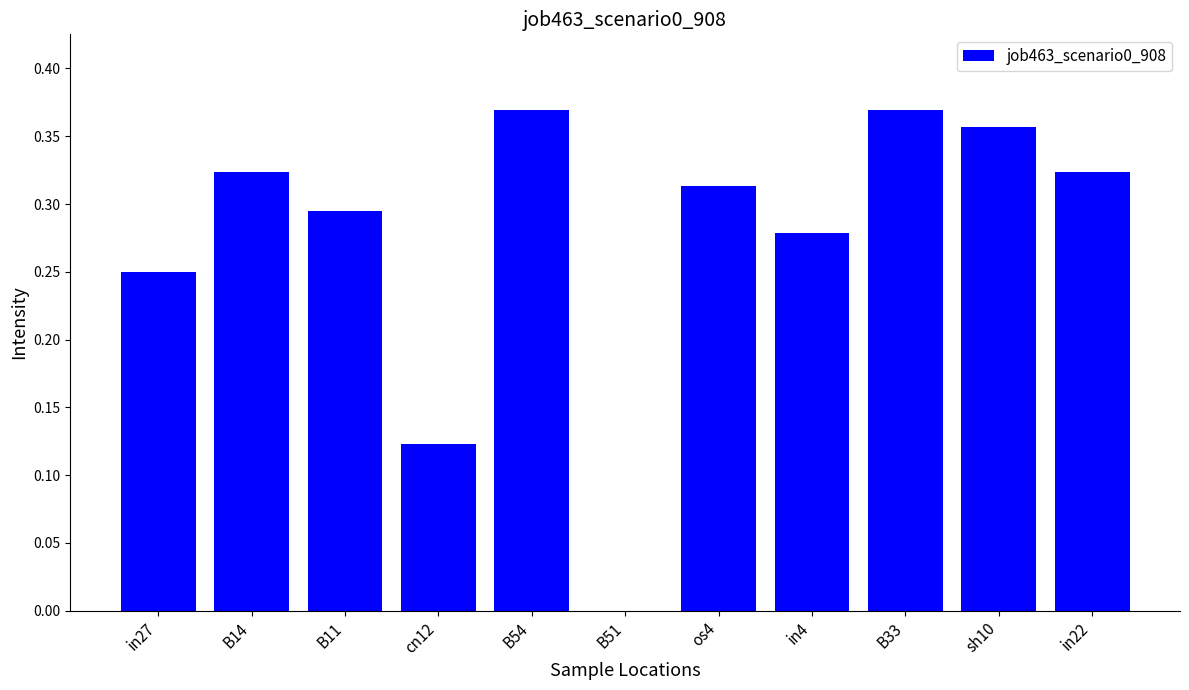

What is the change in value from cn12 to in22?

+0.2